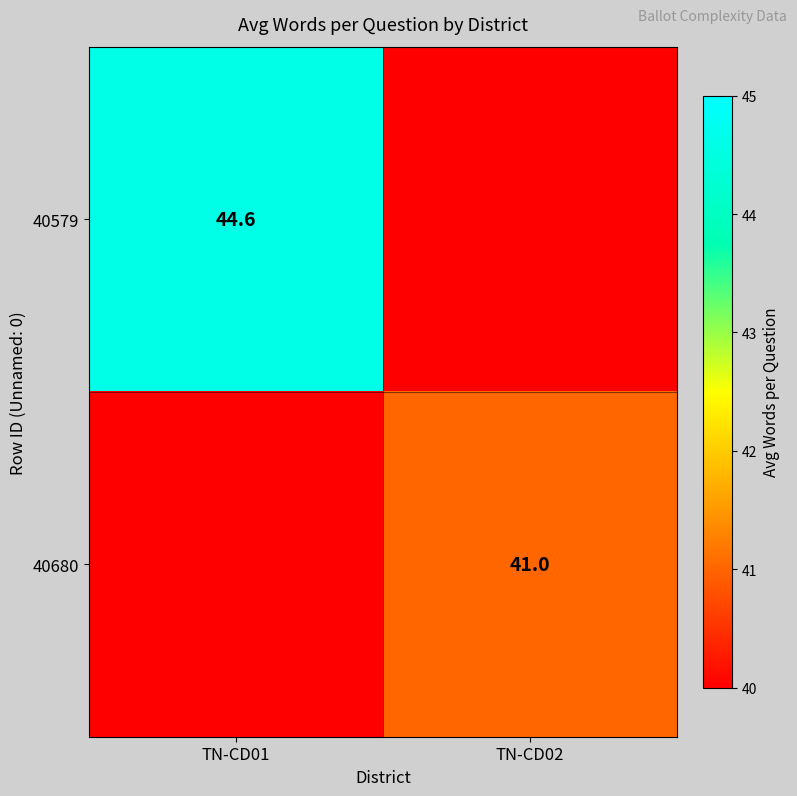

Between TN-CD02 and TN-CD01, which is larger?

TN-CD01